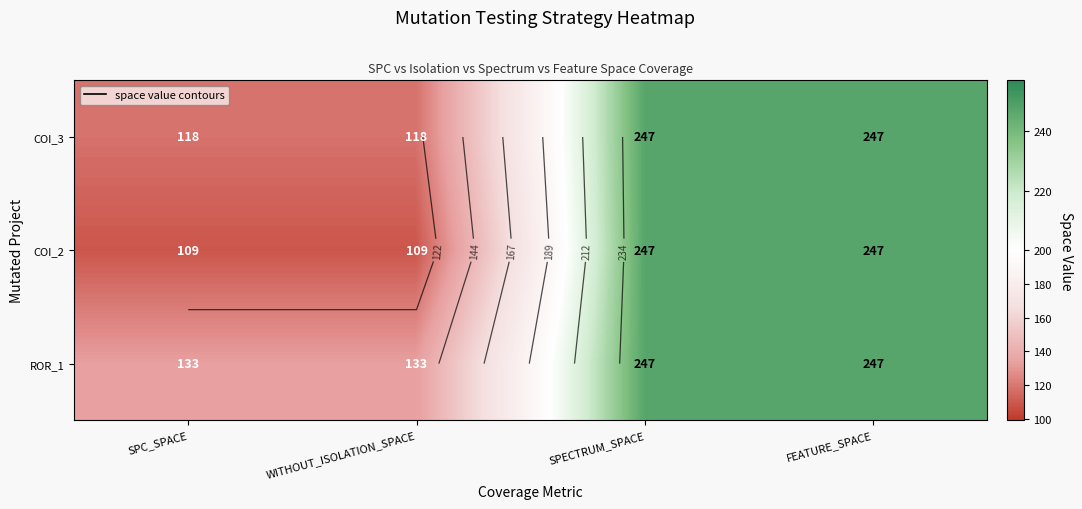

The value of COI_2 at WITHOUT_ISOLATION_SPACE is 63. True or false?

False